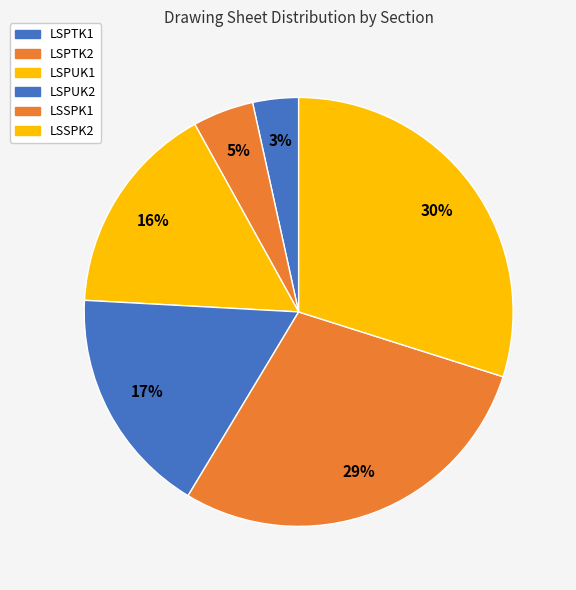

What portion of the pie excludes LSPTK1?

96.6%